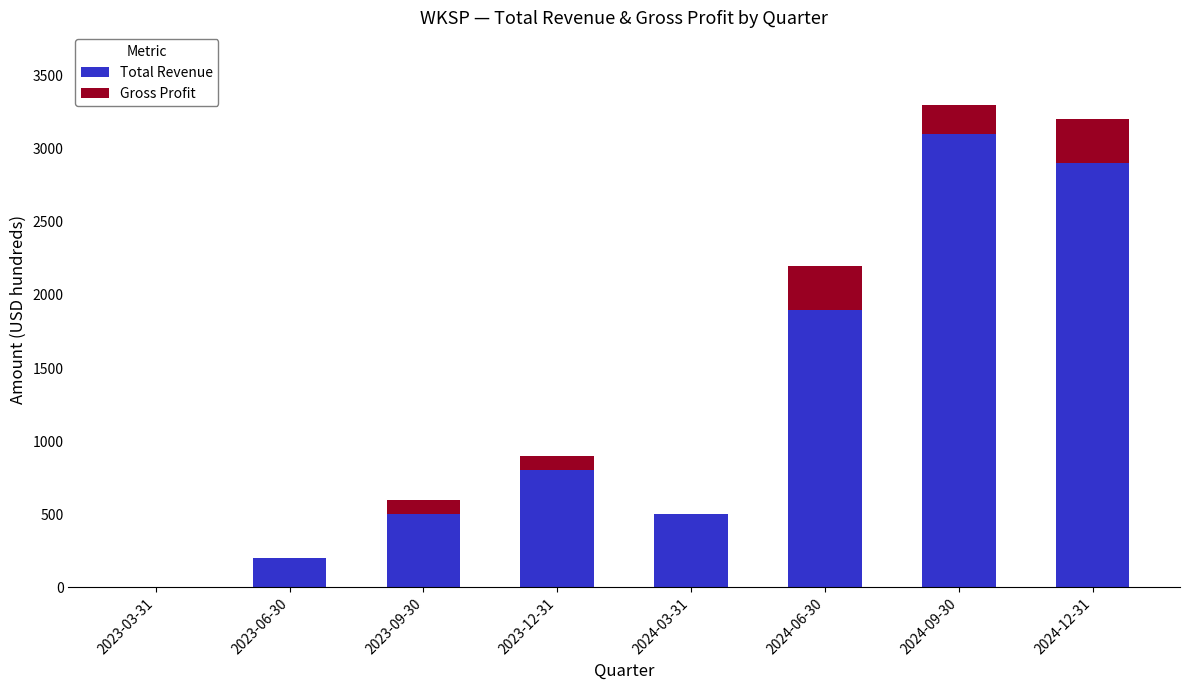

At which label is Total Revenue closest to 1550?

2024-06-30